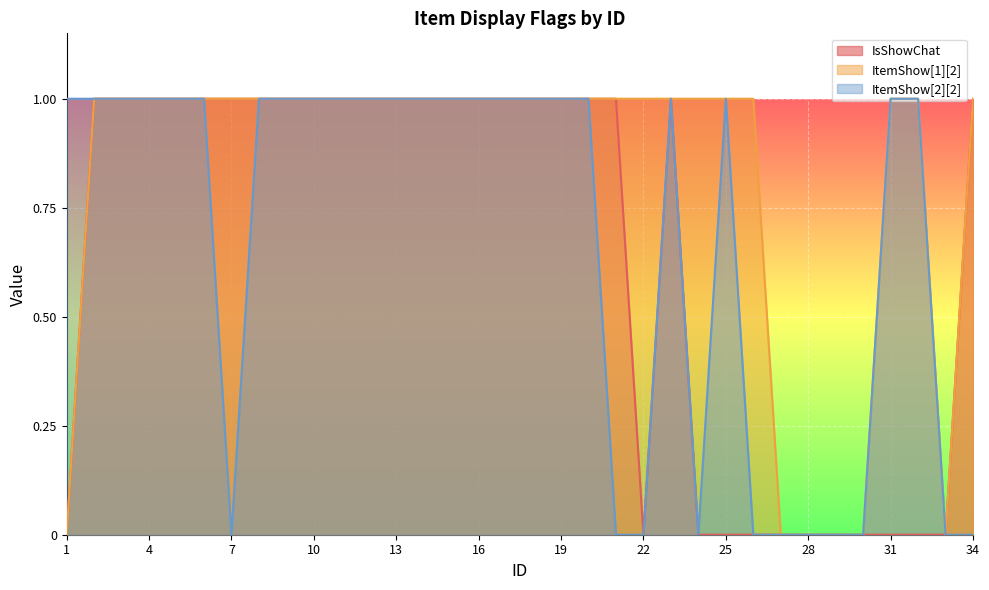

What is the total value across all series at 34?

2